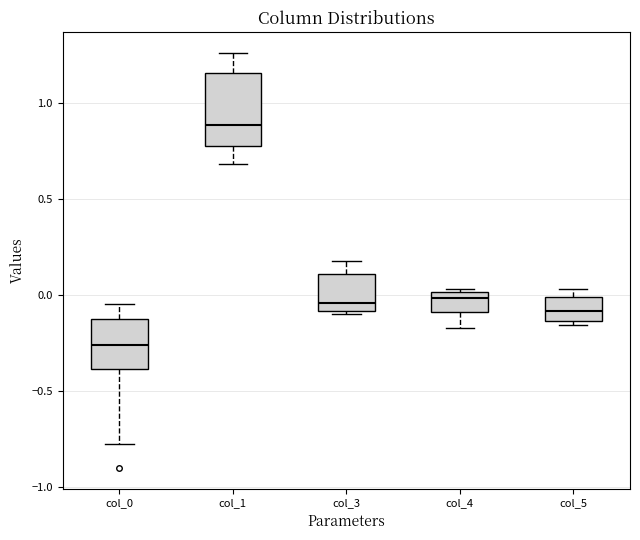

Which box has the highest median line?

col_1